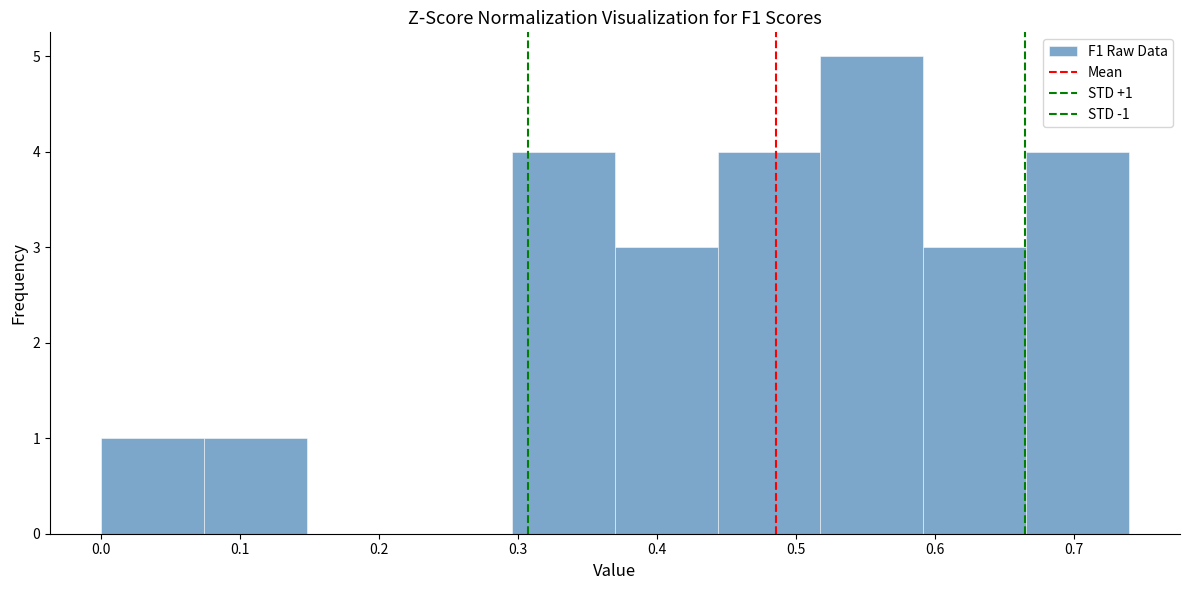

Which range on the x-axis has the tallest bar?

0.52 to 0.59